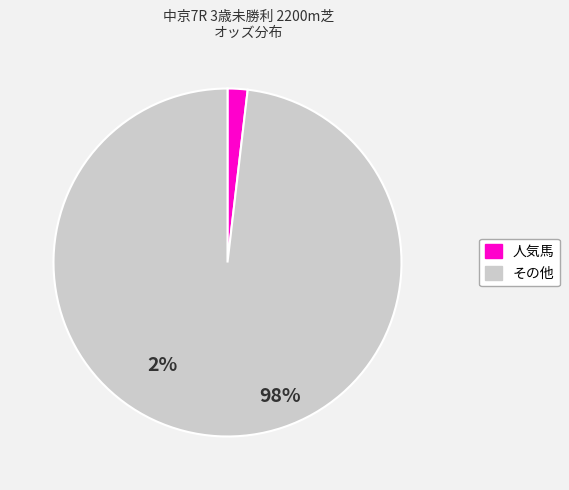

Do その他 and 人気馬 together represent more than half of the pie?

Yes